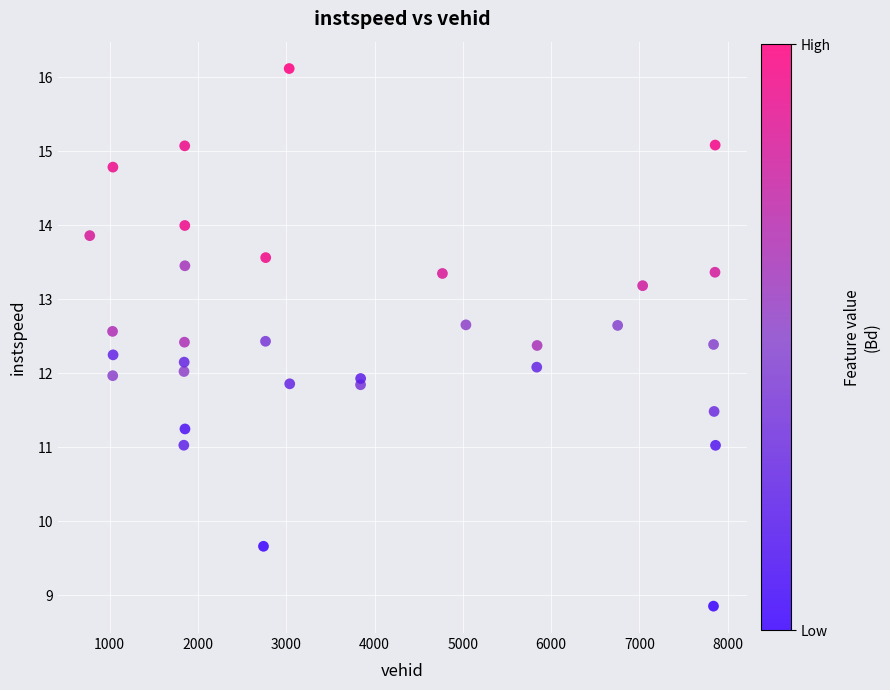

What is the range of X values (max minus min)?

7085.0